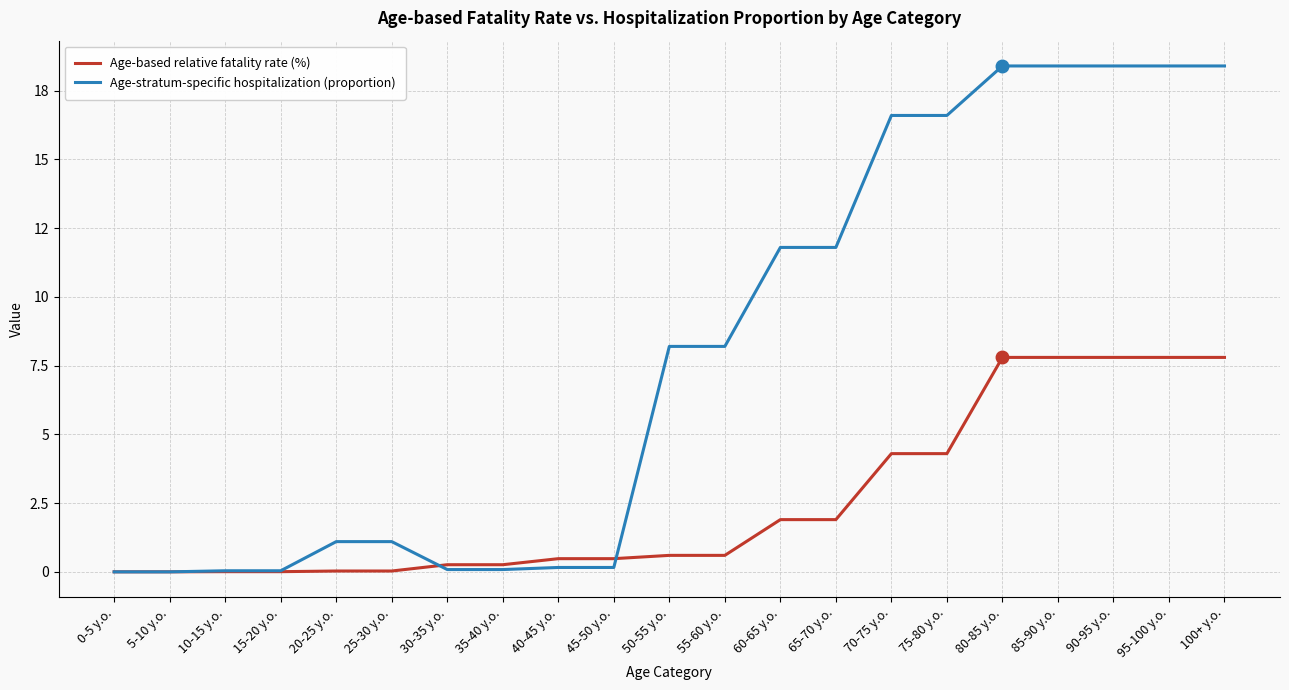

Which series has the largest total across all categories?

Age-stratum-specific hospitalization (proportion)